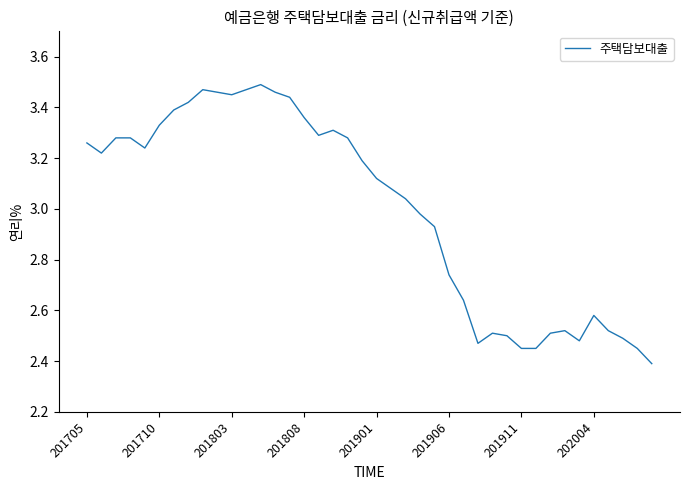

What is the difference between the maximum and minimum values?

1.1